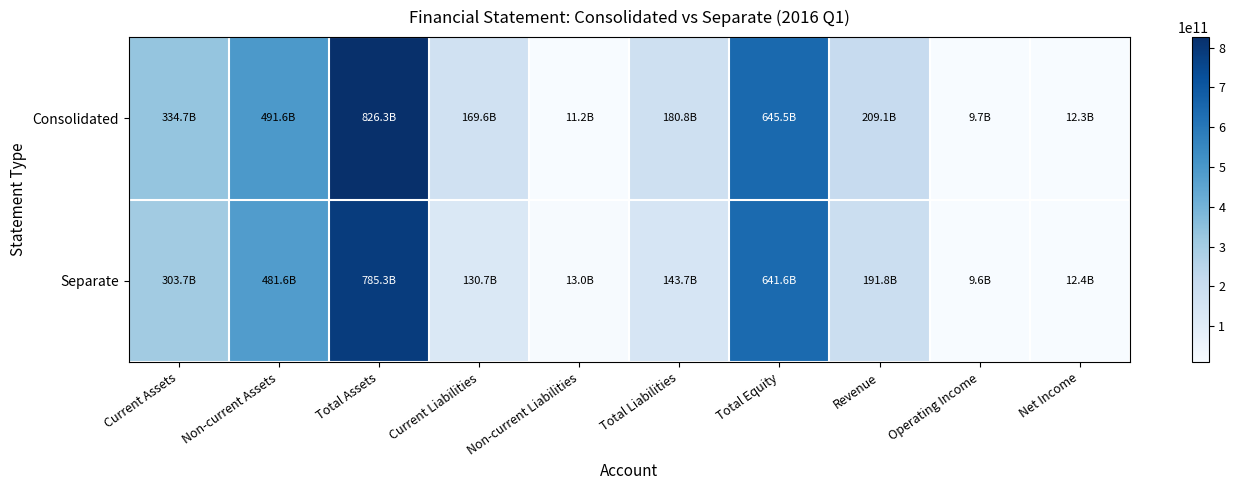

Count the number of data series in this chart.

2